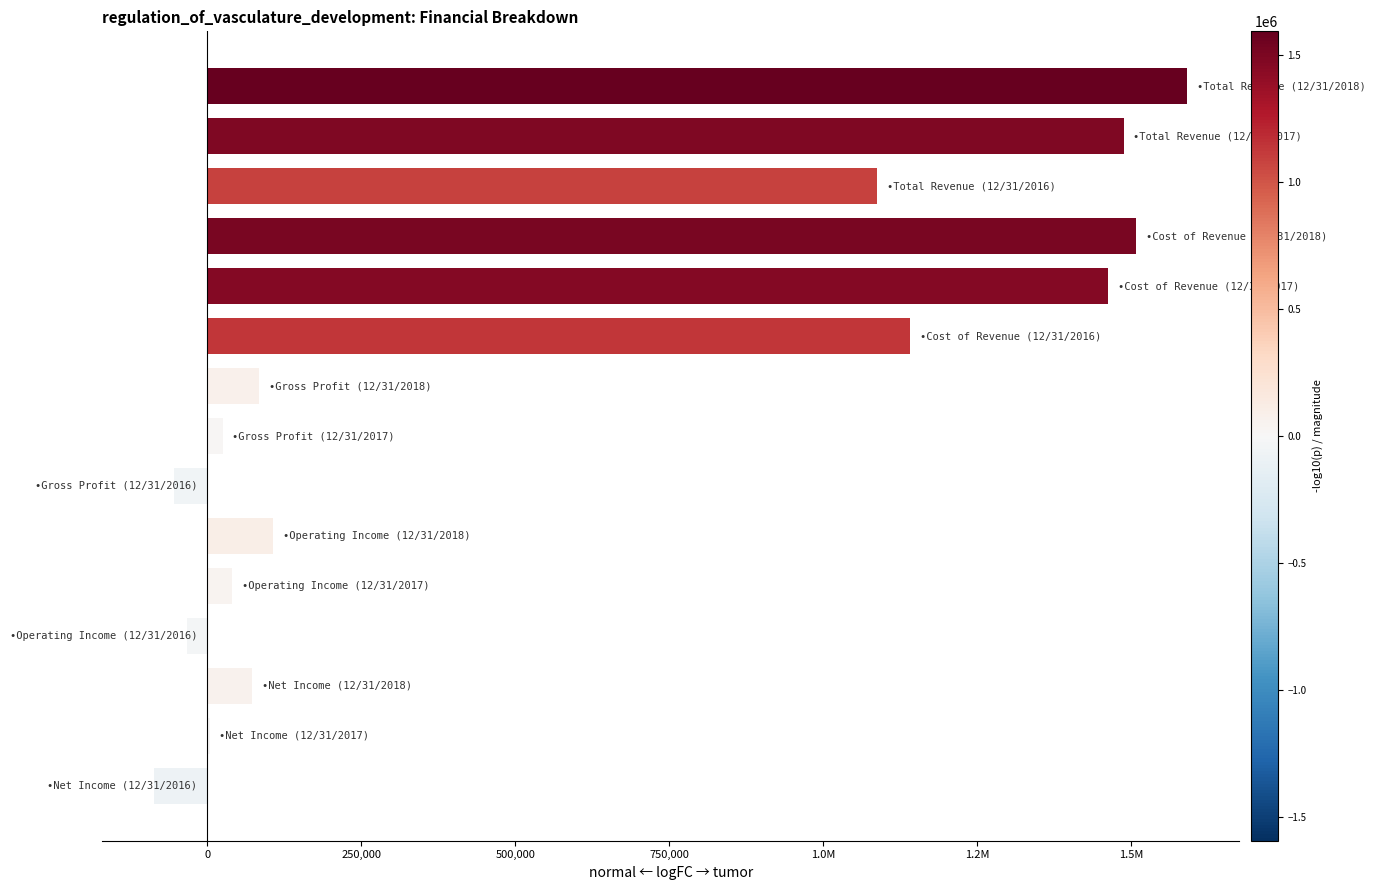

How many values are below zero?

3